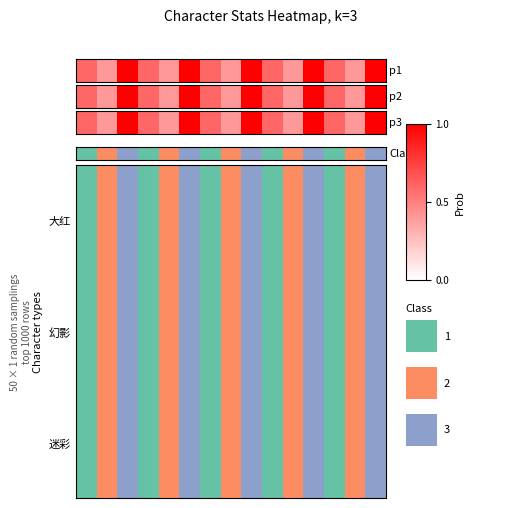

How many distinct data groups are displayed?

3